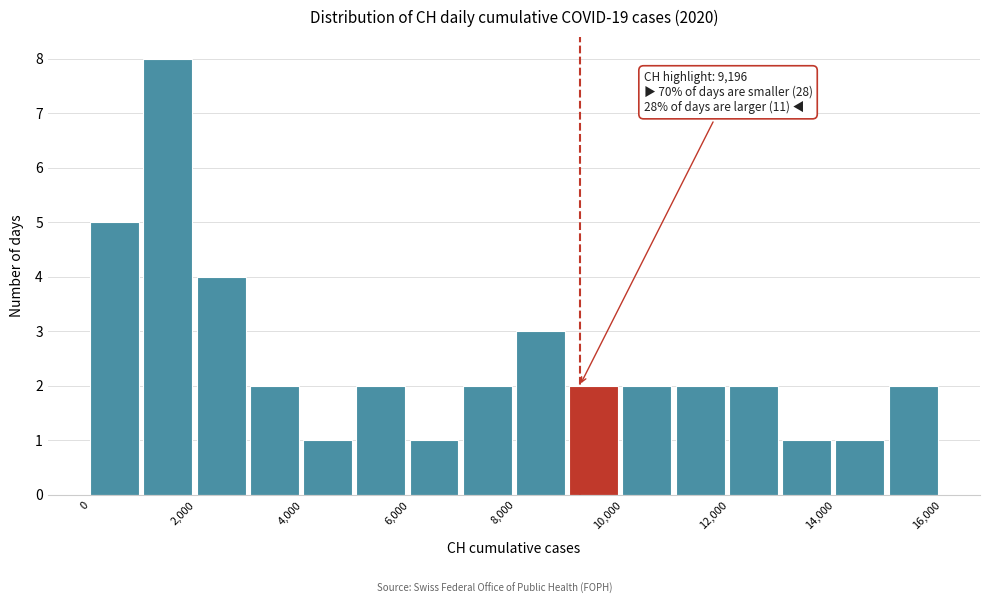

Over which range of the x-axis is the bar tallest?

1000 to 2000